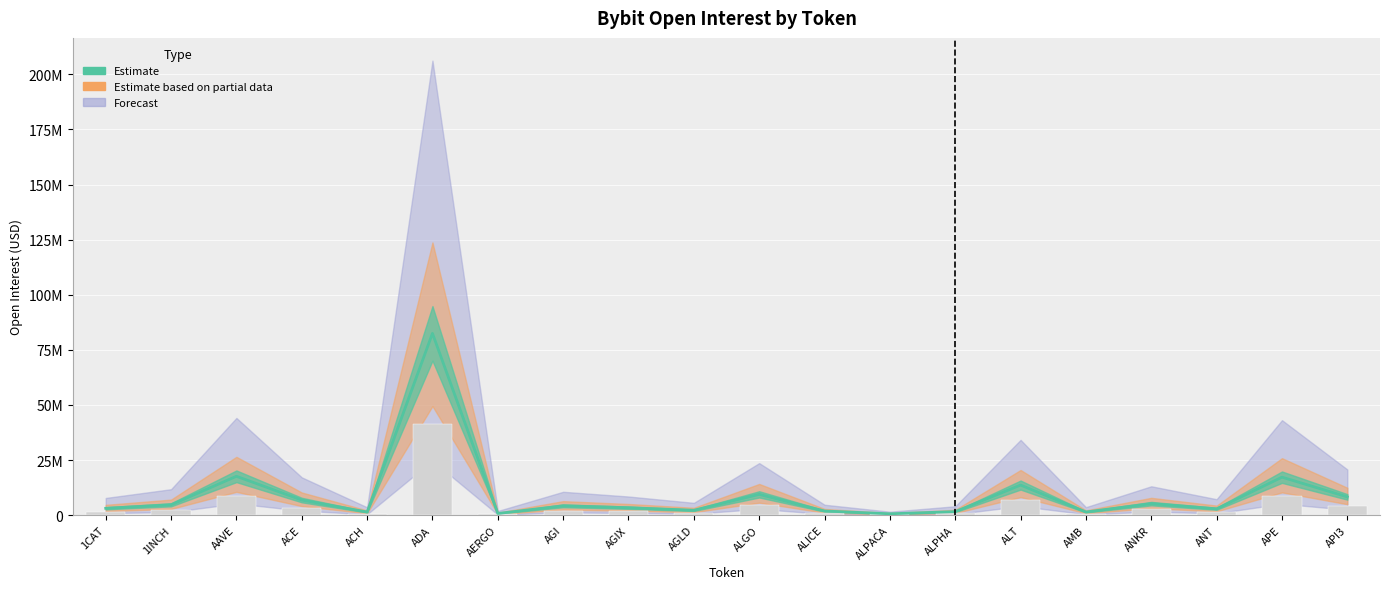

Reading right to left, list all the values displayed in this chart.

8296453	17242959	2899916	5246949	1453486	13666715	1618880	636529	1897247	9447140	2238918	3389822	4245963	766572	82480547	1435023	6865593	17646741	4712524	3126614